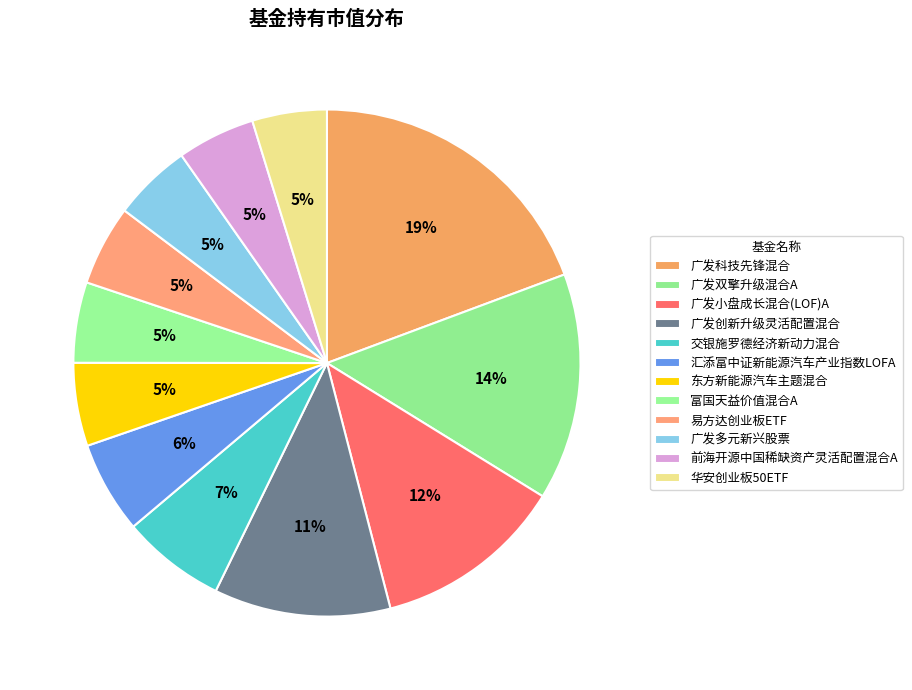

What percentage is the 富国天益价值混合A slice, to the nearest percent?

5%